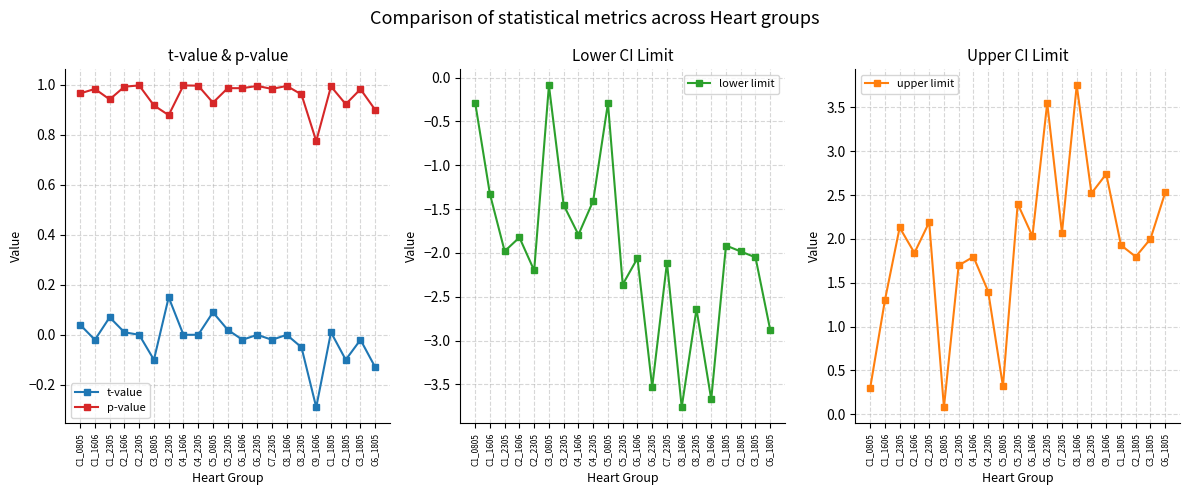

Which series ends up on top after the final intersection of upper limit and p-value?

upper limit